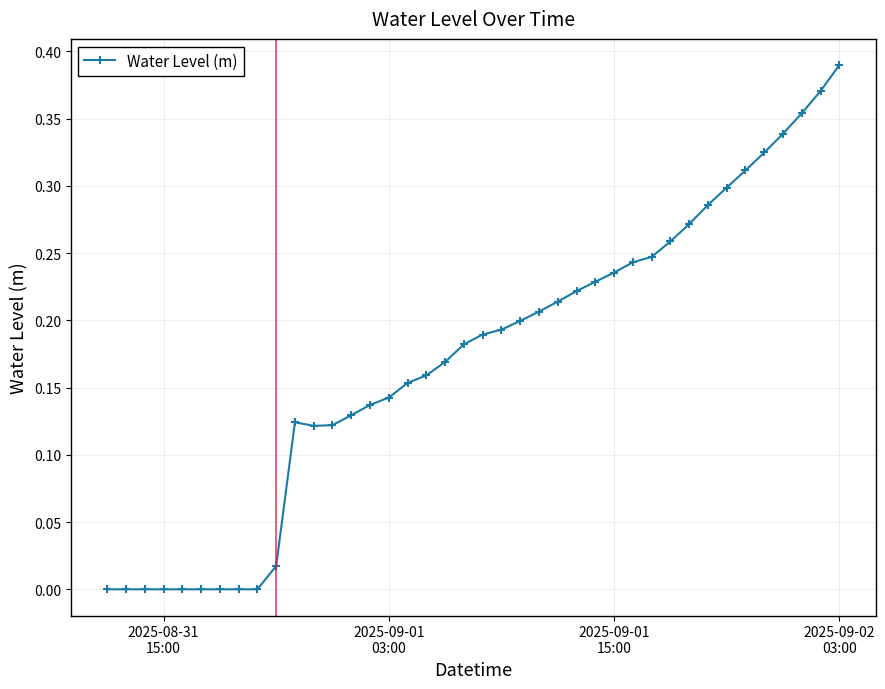

True or false: the data has more than 0 interior local peaks.

True